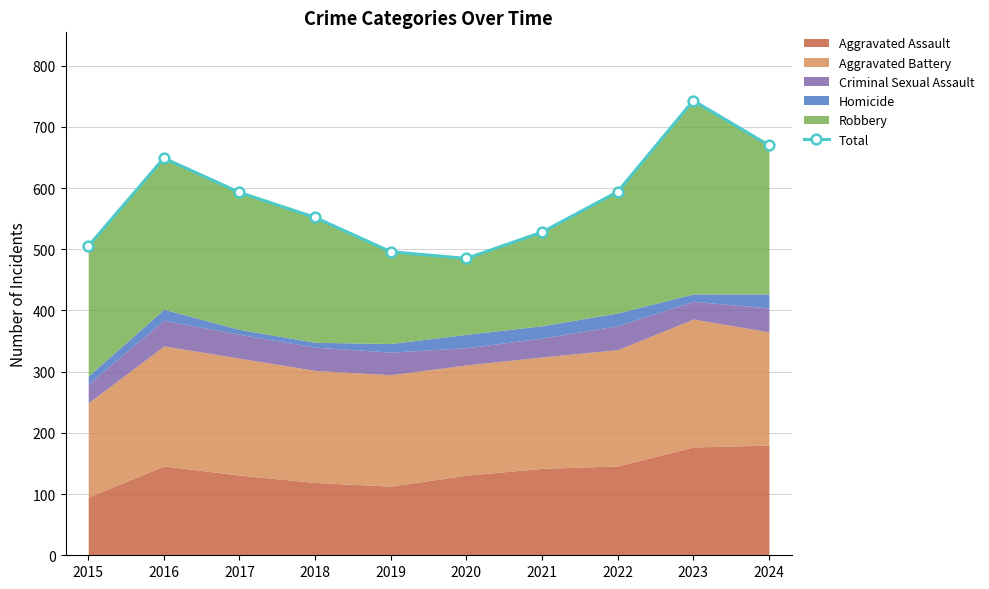

What is the difference between the maximum and minimum values?

258